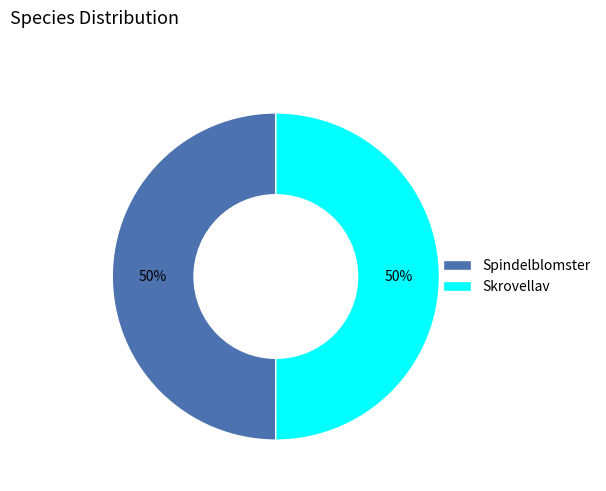

What percentage is the Skrovellav slice, to the nearest percent?

50%